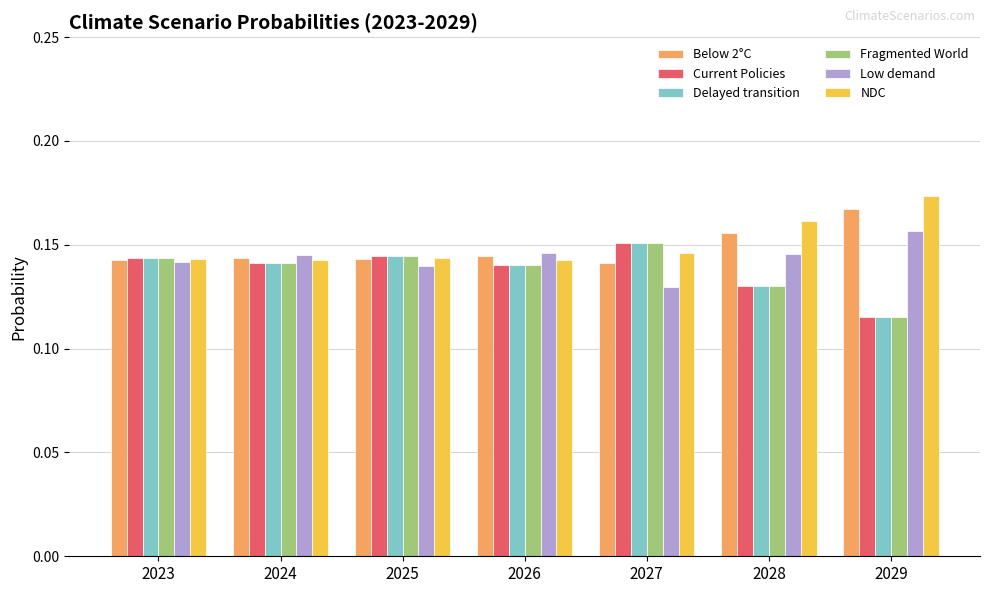

The value of NDC at 2029 is 0.1. True or false?

False